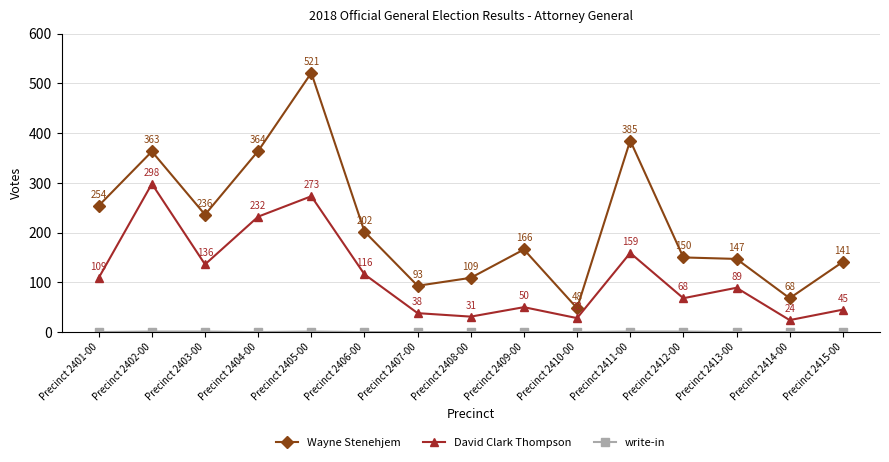

In Wayne Stenehjem, how many points are lower than both neighbors (excluding endpoints)?

4